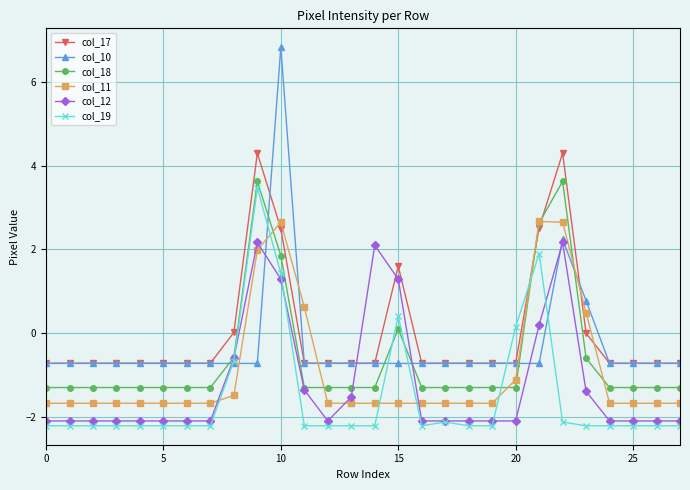

What is the maximum value for col_10?

6.8